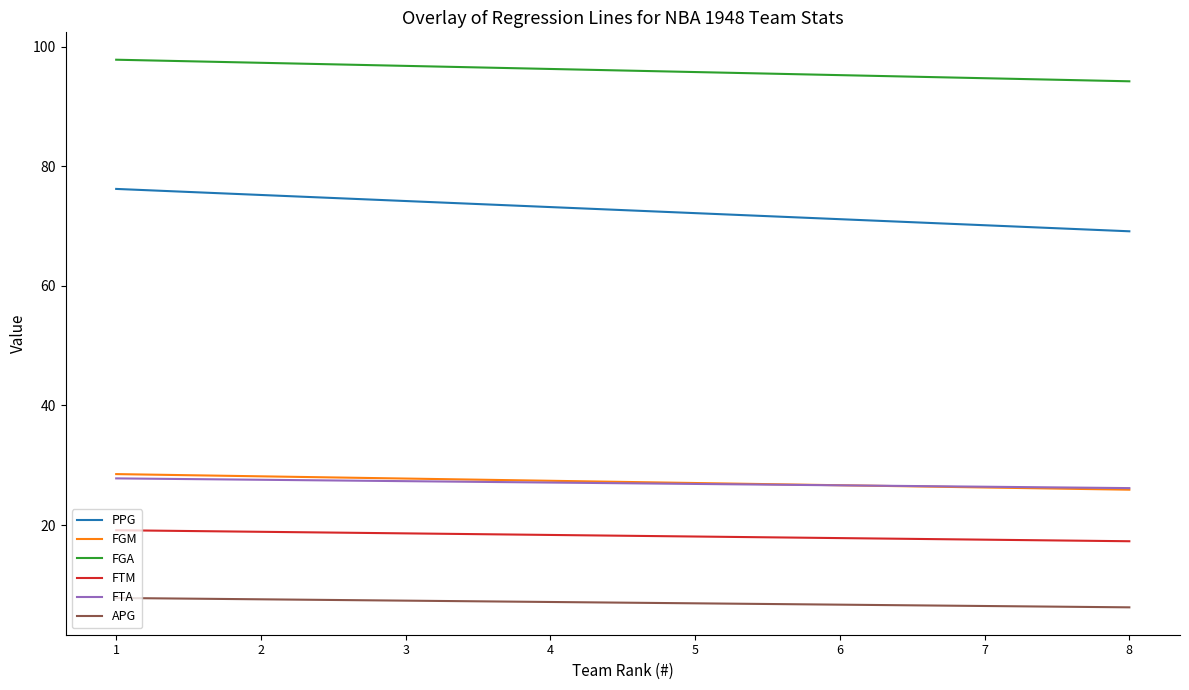

How many lines are shown in the chart?

6